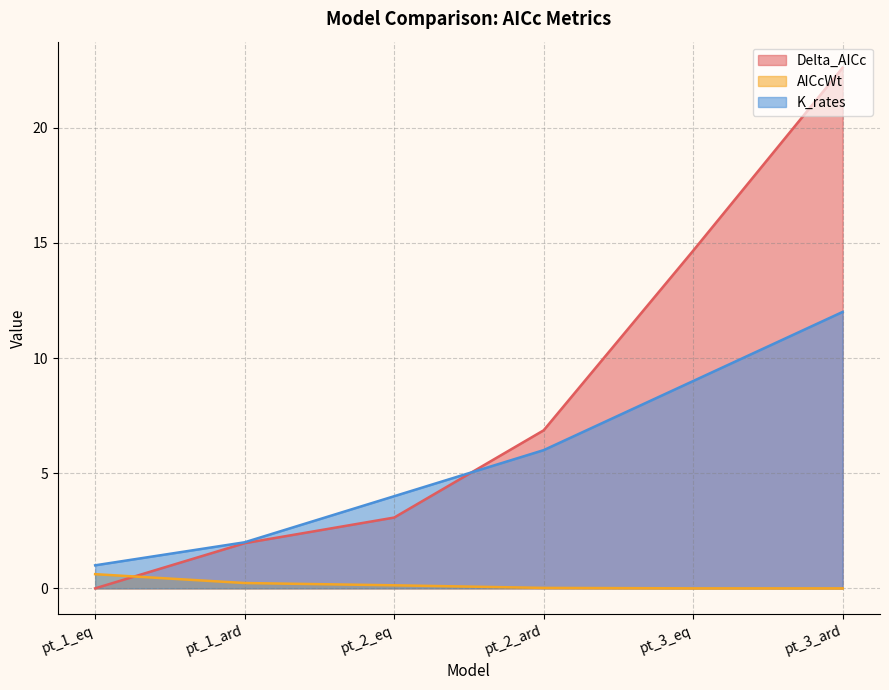

At which label is Delta_AICc closest to 11?

pt_3_eq